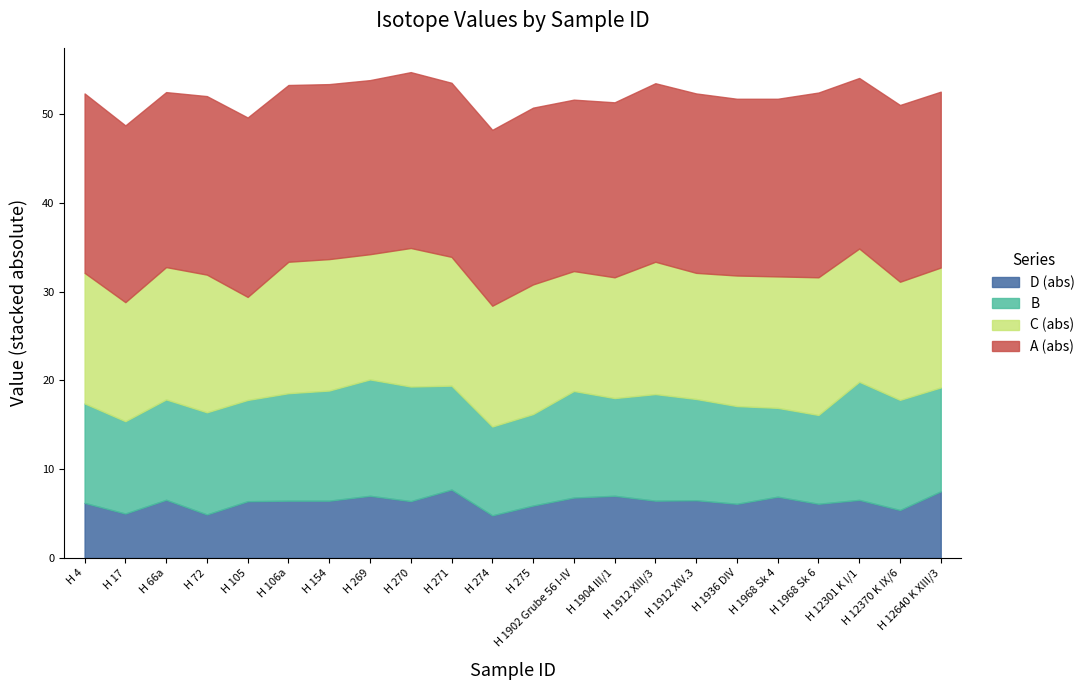

Where does the C series first go above -14?

H 17